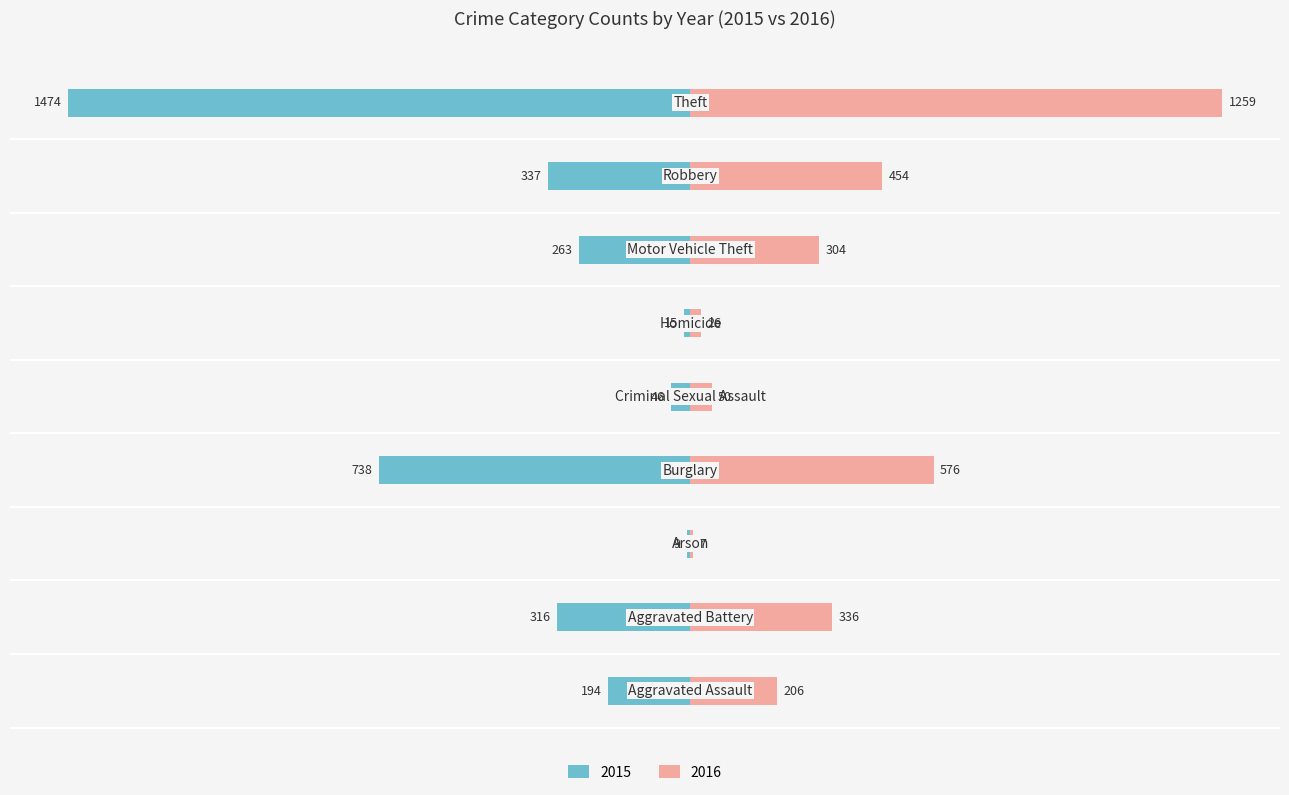

How many bars are there in total?

18